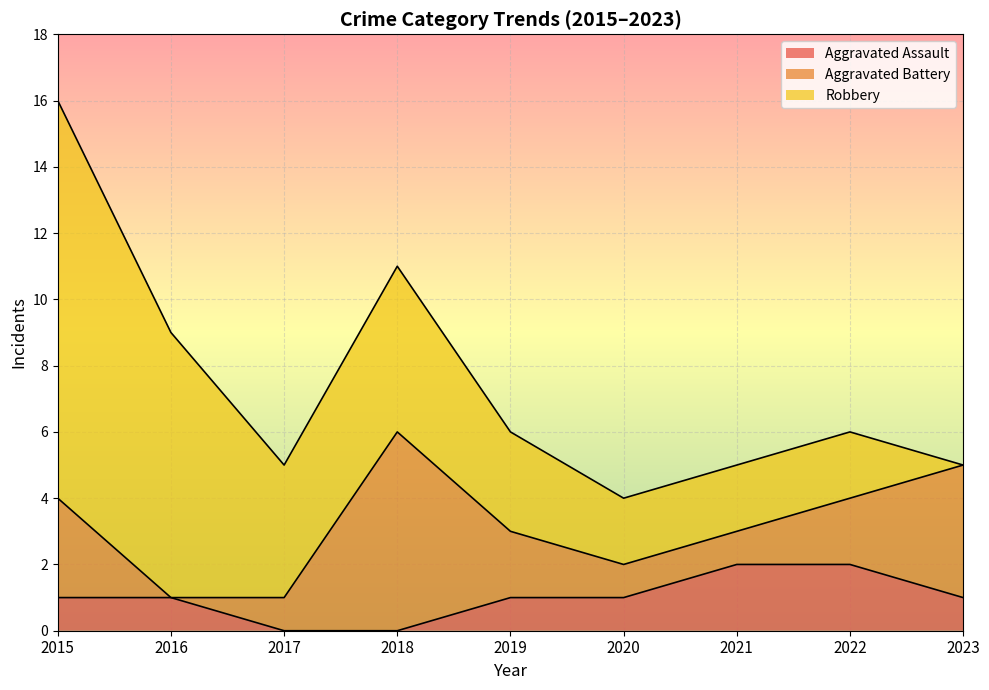

What is the total value across all series at 2017?

5